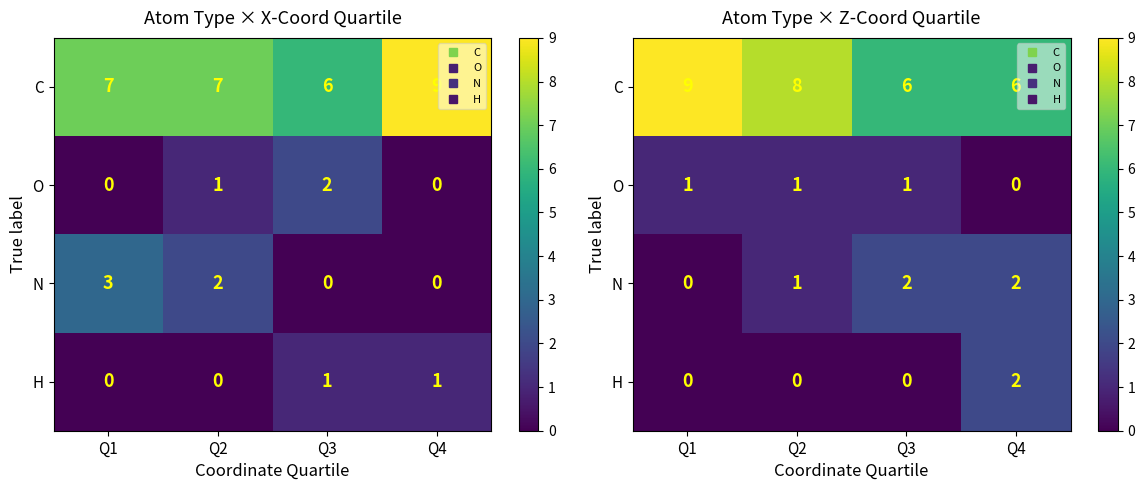

How many values in the C series are below 8?

2